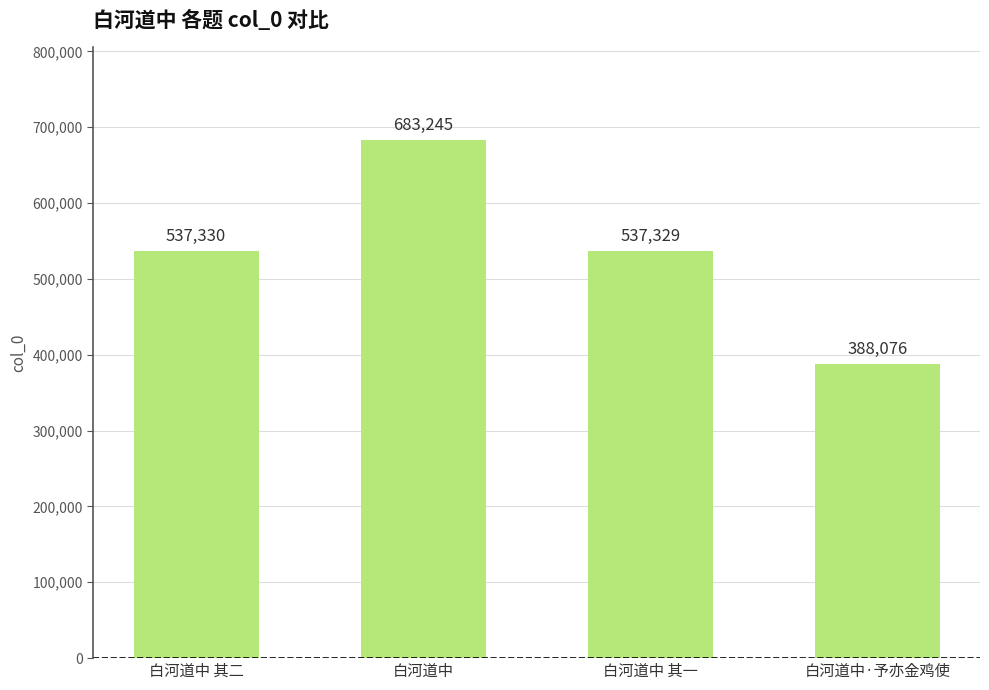

How many data points are less than 537330?

2